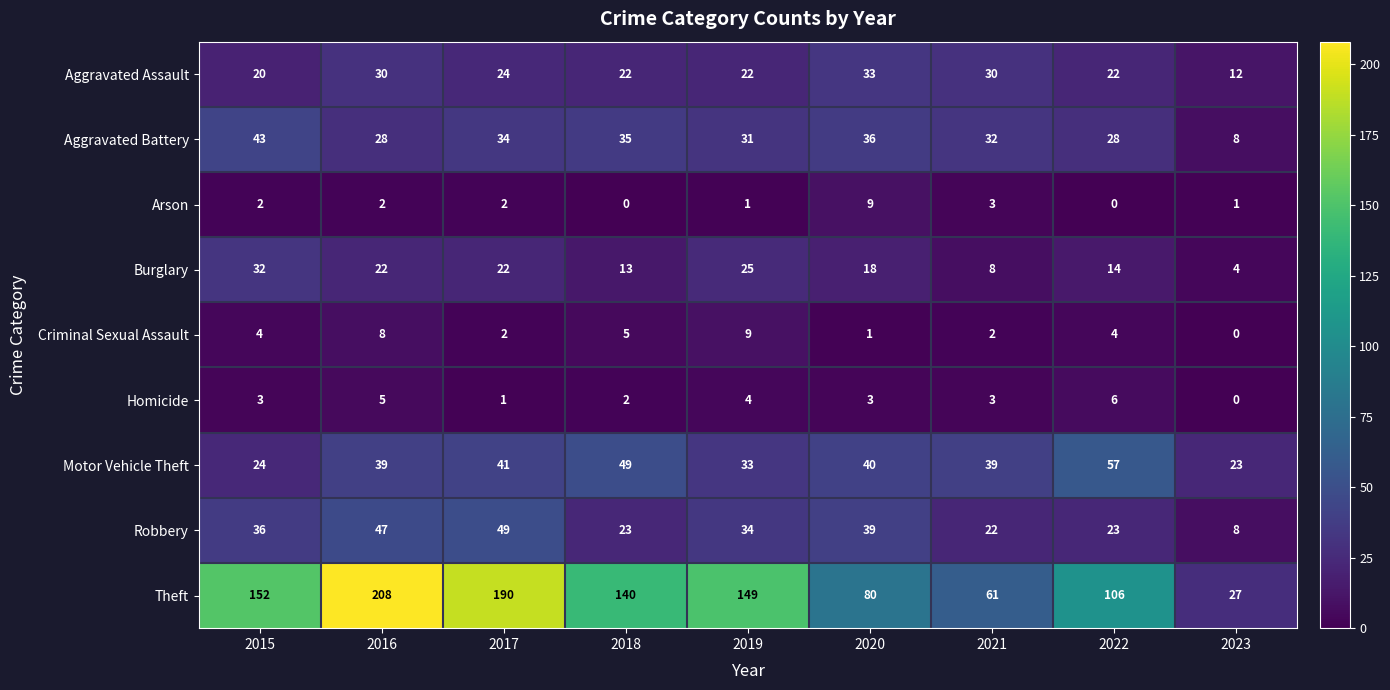

Which series changed the most between 2021 and 2022?

Theft